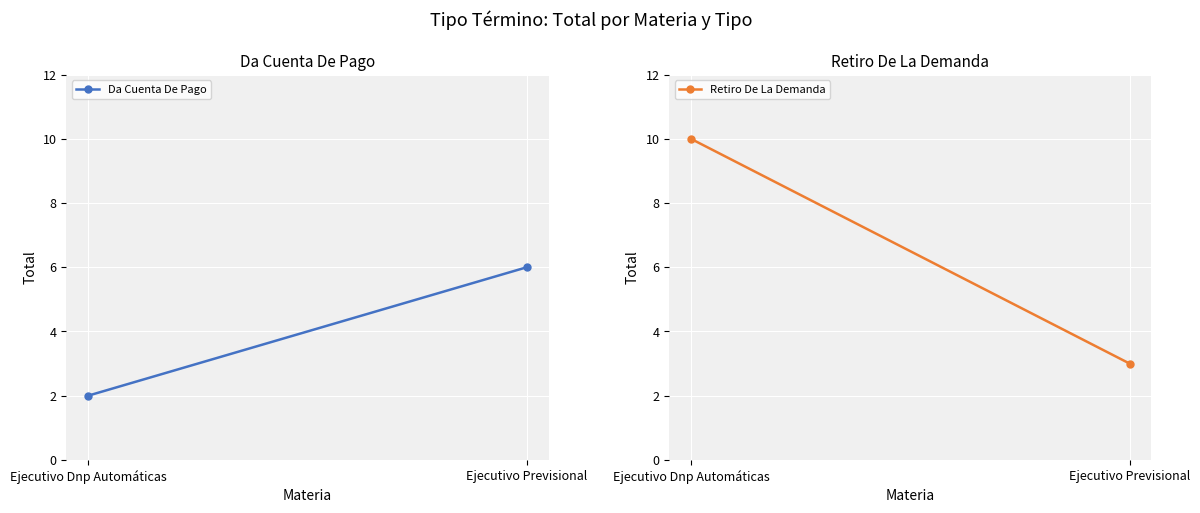

Read the Da Cuenta De Pago value at Ejecutivo Previsional.

6